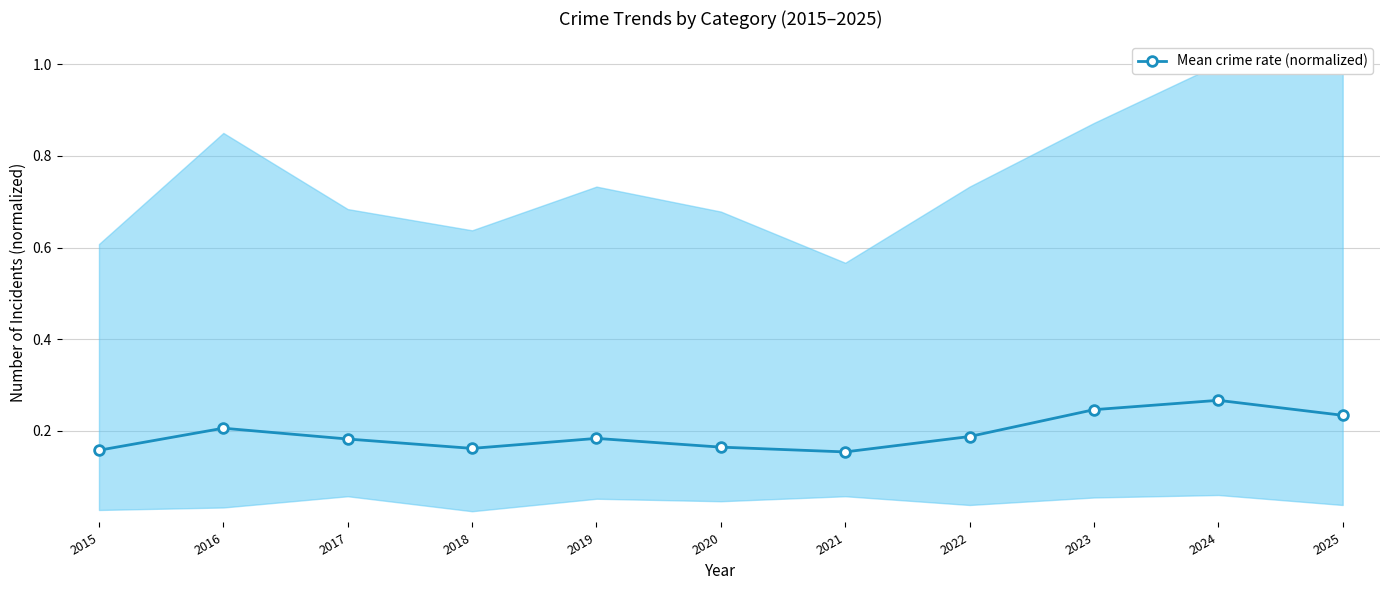

True or false: the data shows 0.0 at 2015.

False